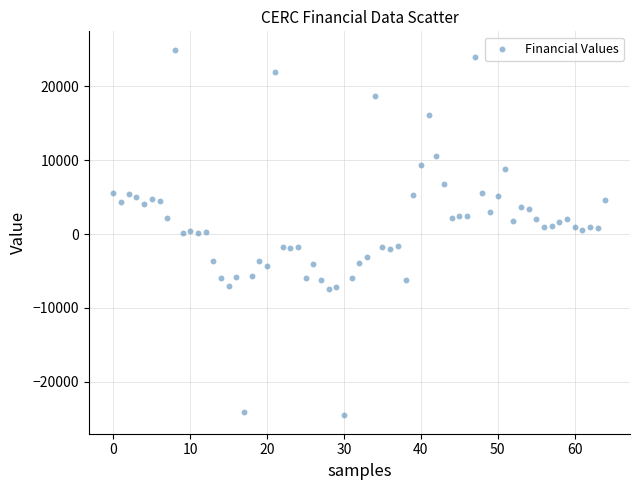

What is the range of Y values (max minus min)?

49600